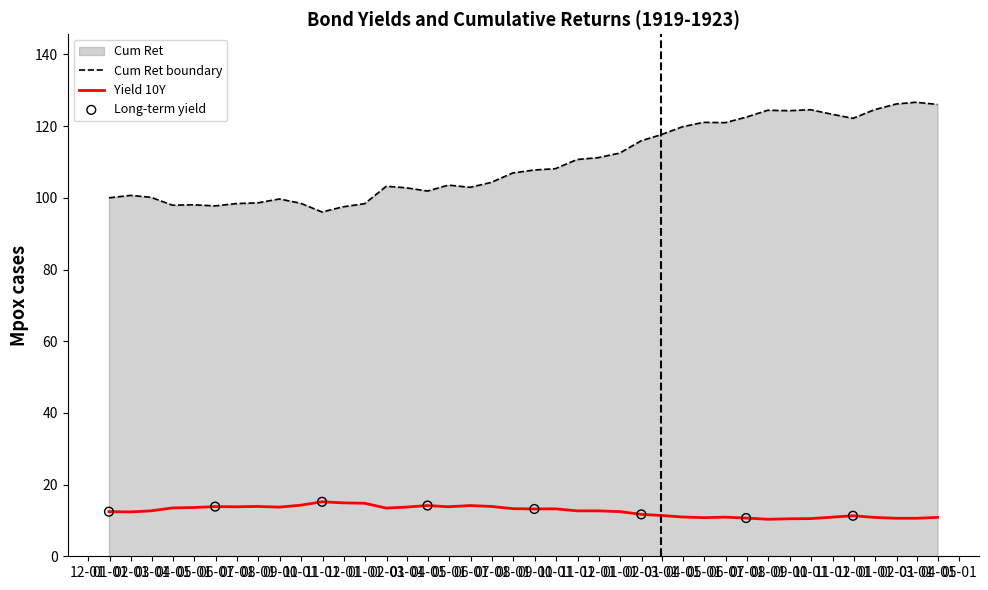

Which series has the widest spread of Y values?

Cum Ret